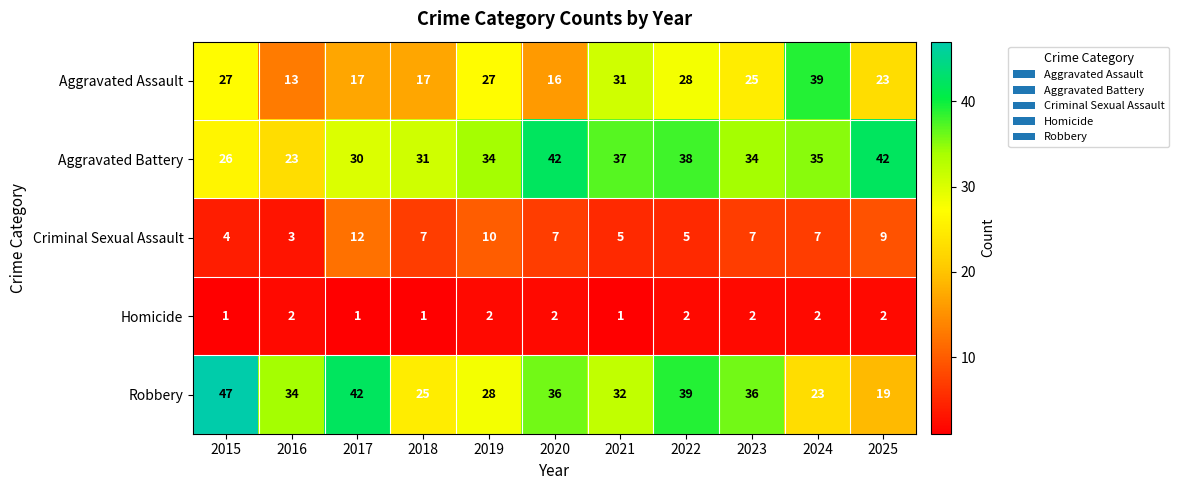

Is it true that Homicide equals 1 at 2023?

False